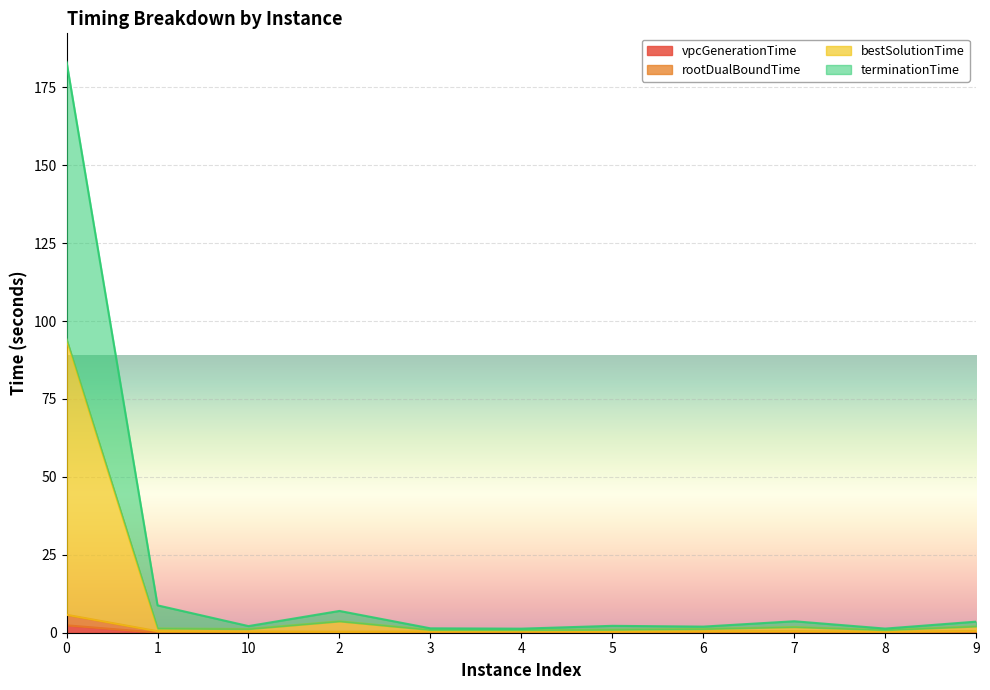

Is the value of terminationTime at 6 greater than the value of vpcGenerationTime at 8?

Yes